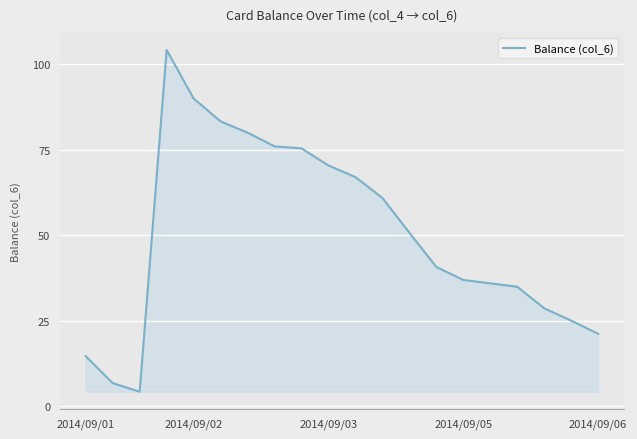

What is the greatest value displayed?

104.2